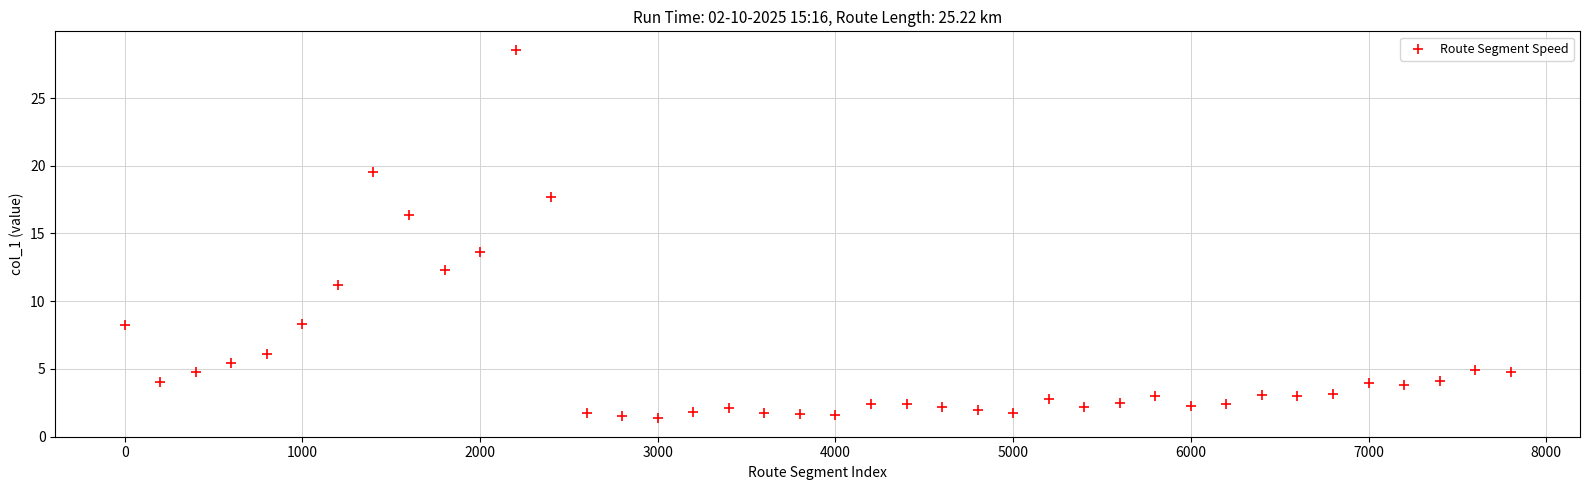

What Y value in the scatter plot is closest to 14?

13.6